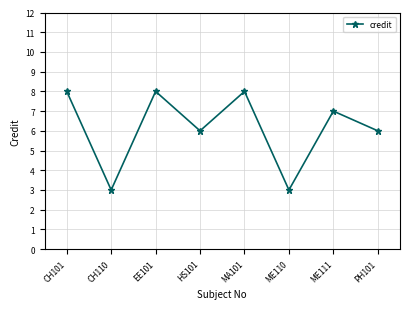

At which category does the data reach its first local peak?

EE101